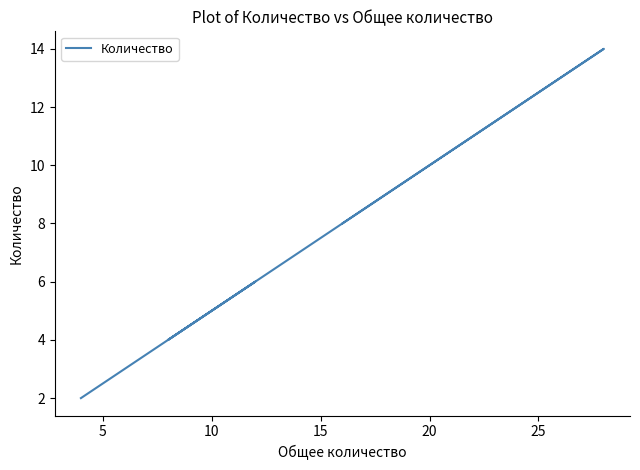

True or false: the data has more than 0 interior local peaks.

True